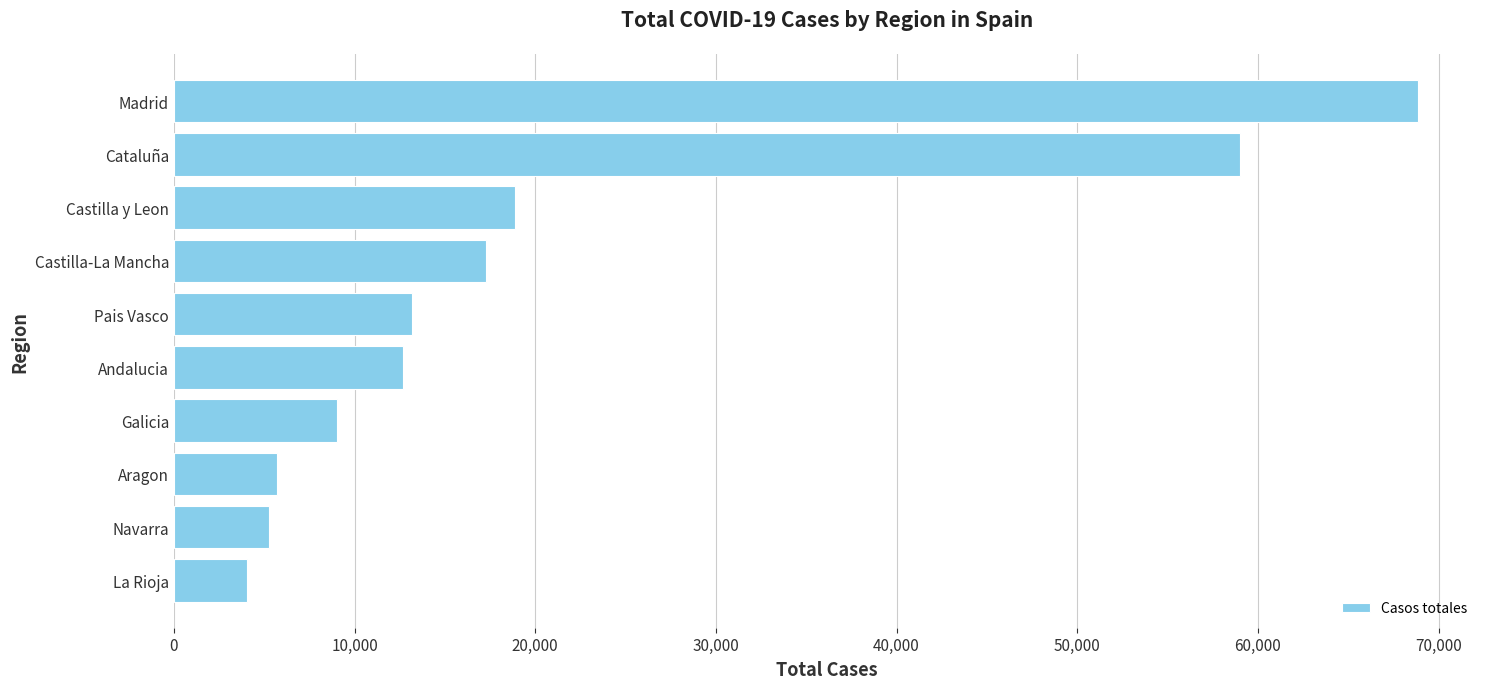

Are the bars horizontal?

Yes